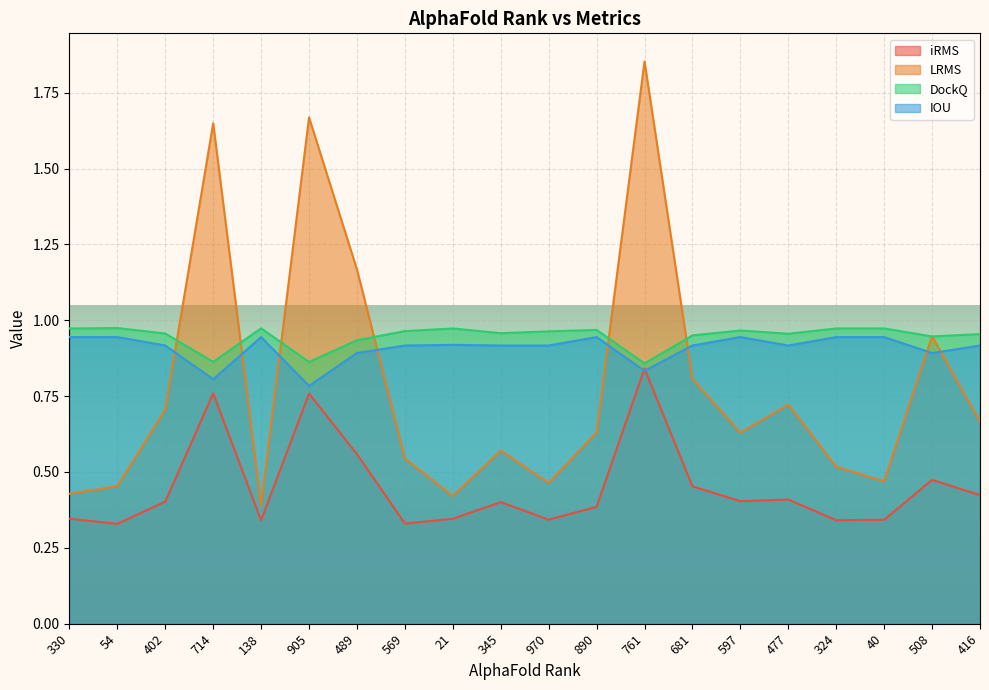

True or false: iRMS has more than 0 points higher than both neighbors.

True